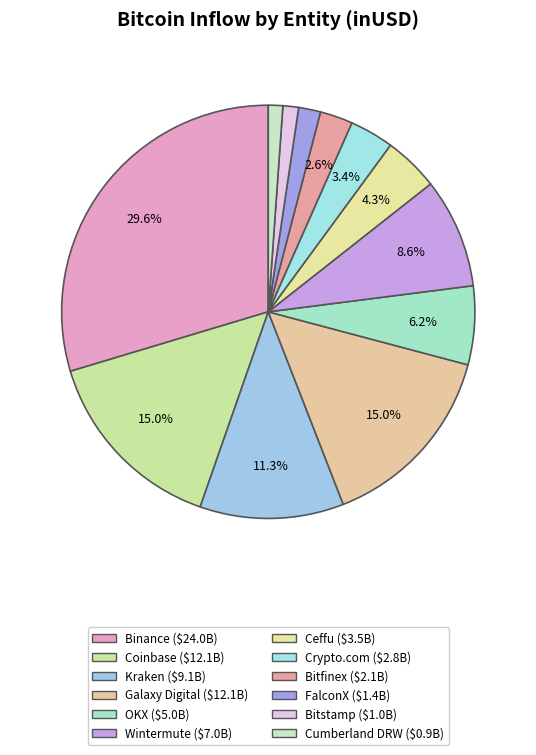

To the nearest percent, what is the combined percentage of FalconX and OKX?

8%